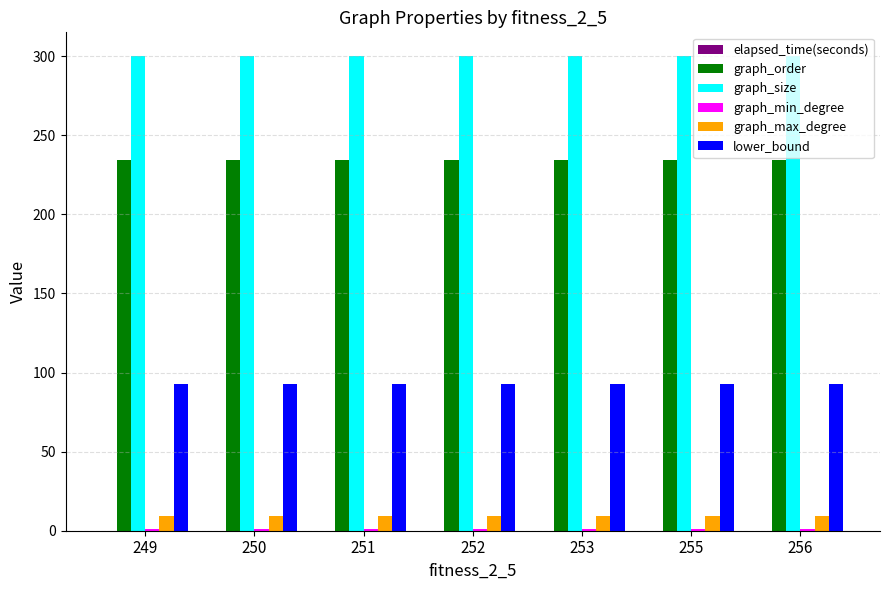

What is the highest value of the lower_bound series?

93.0